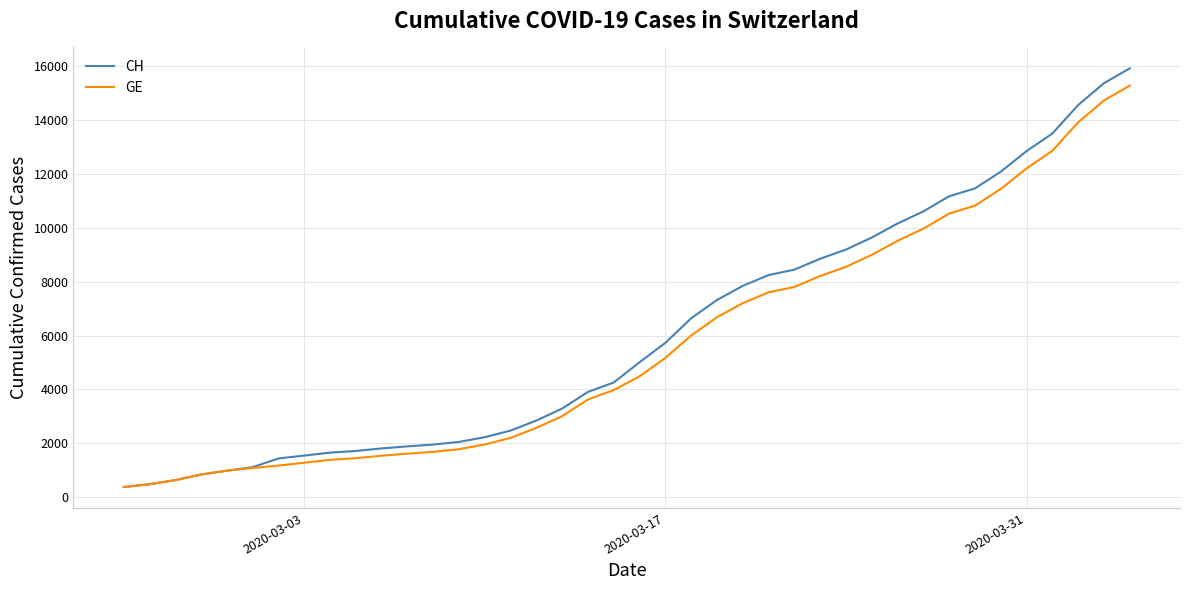

How many distinct data groups are displayed?

2